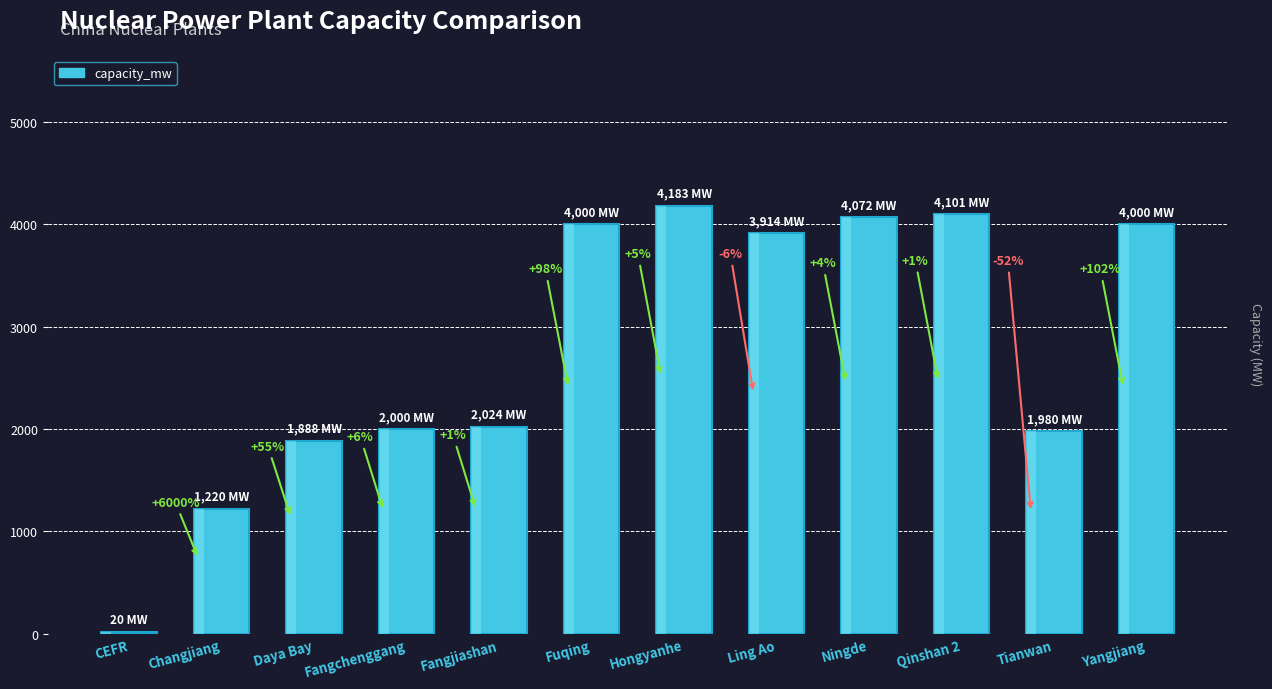

List the labels in order of value, smallest first.

CEFR, Changjiang, Daya Bay, Tianwan, Fangchenggang, Fangjiashan, Ling Ao, Fuqing, Yangjiang, Ningde, Qinshan 2, Hongyanhe